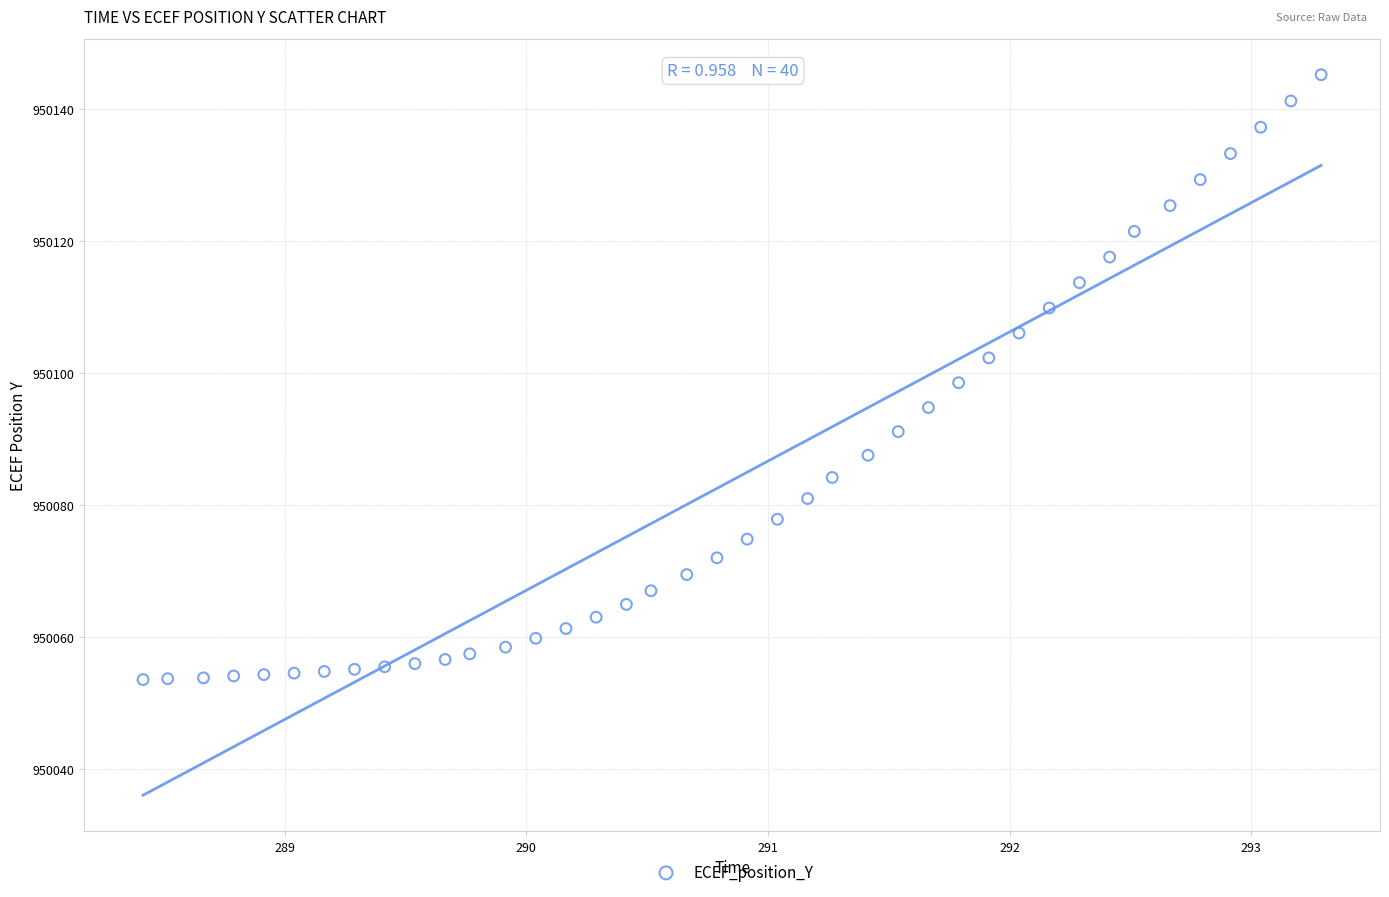

What is the range of X values (max minus min)?

4.9